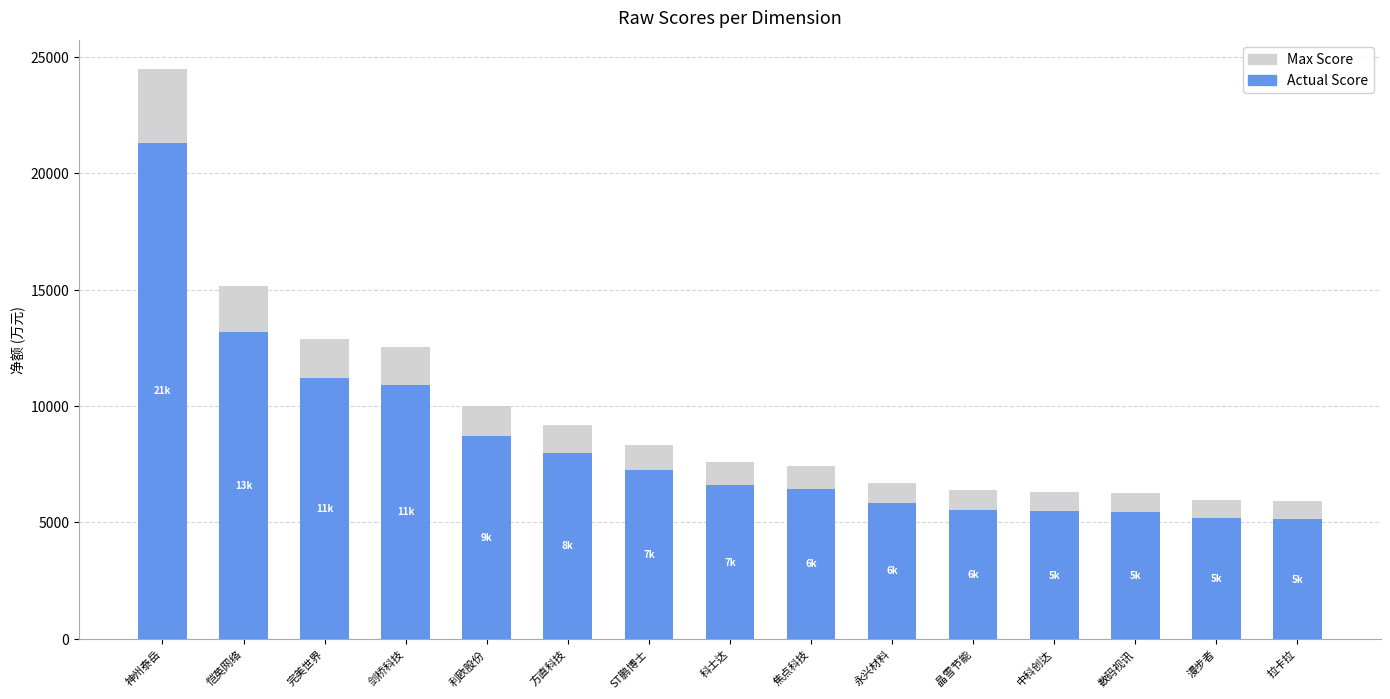

What are all the series names shown in the legend?

Max Score, Actual Score